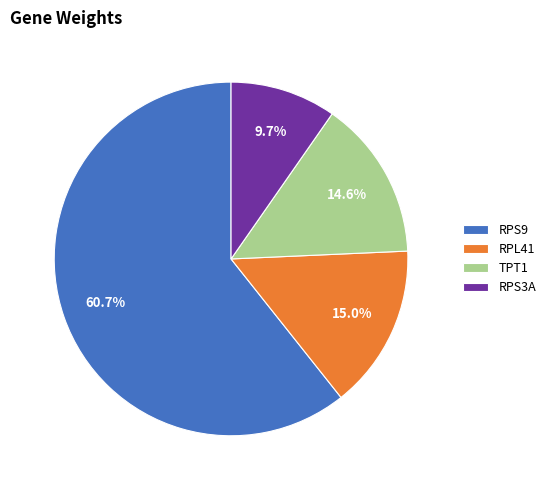

True or false: RPS3A accounts for 10% of the total.

True